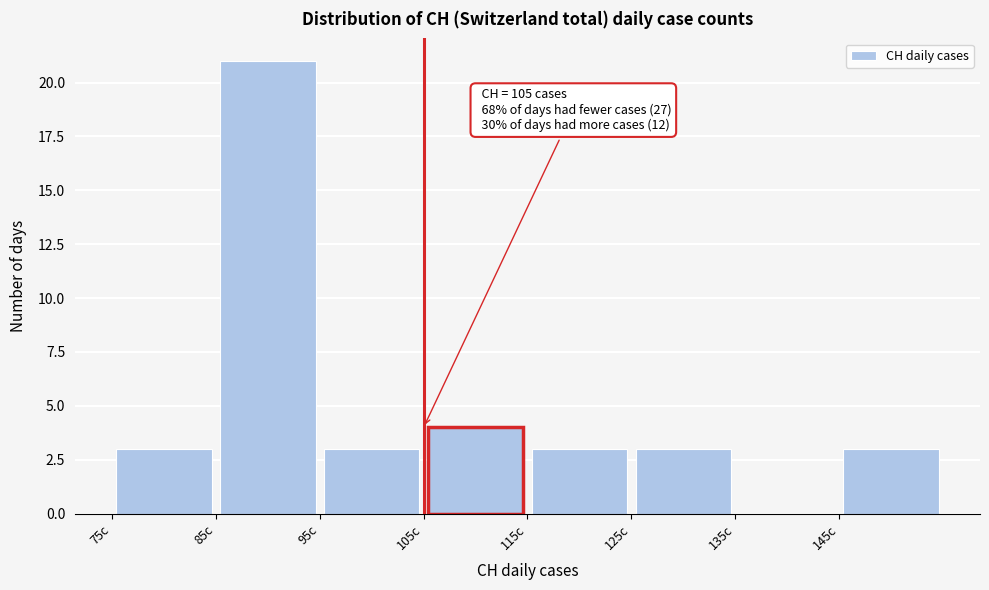

Which range on the x-axis has the tallest bar?

85 to 95